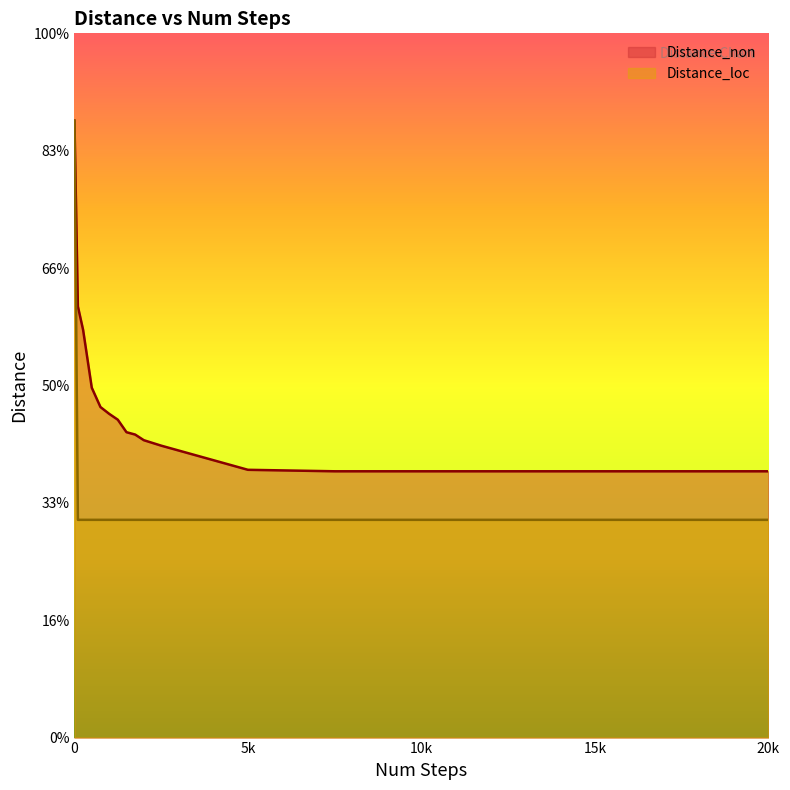

True or false: Distance_loc has more than 0 interior local peaks.

False